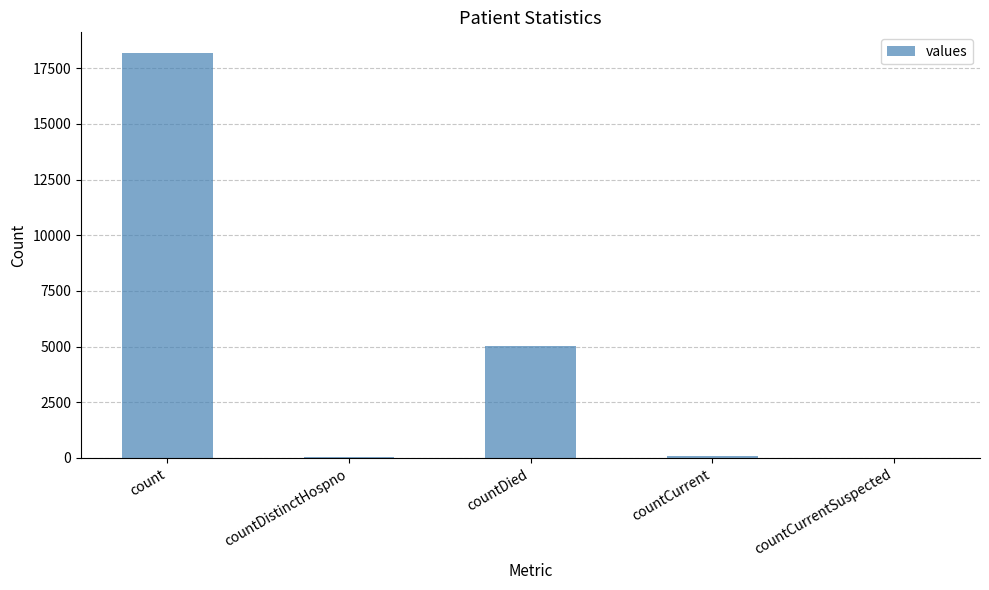

What is the greatest value displayed?

18200